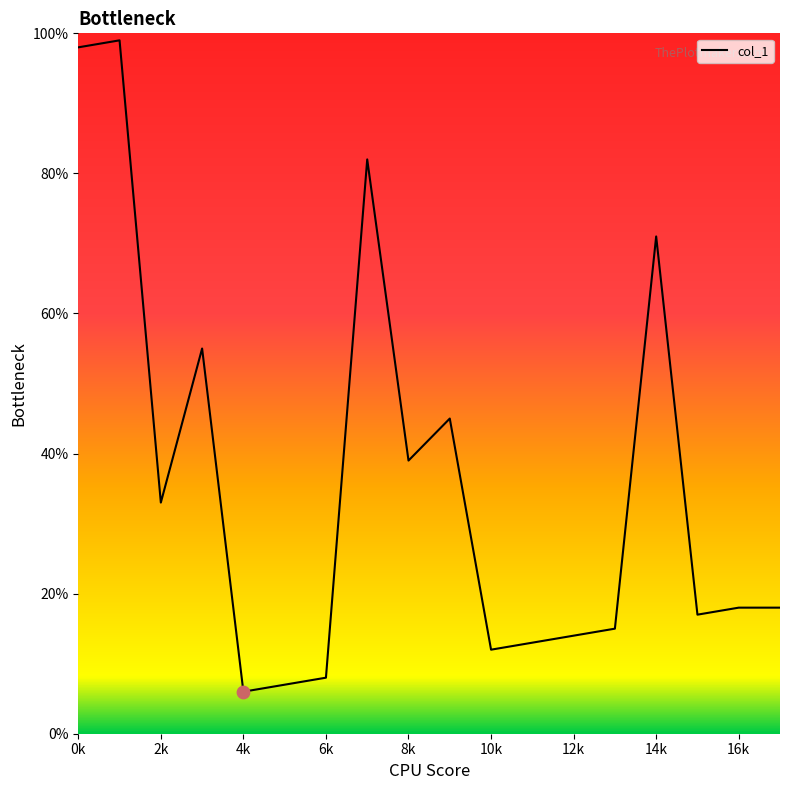

What is the minimum value shown in the chart?

6